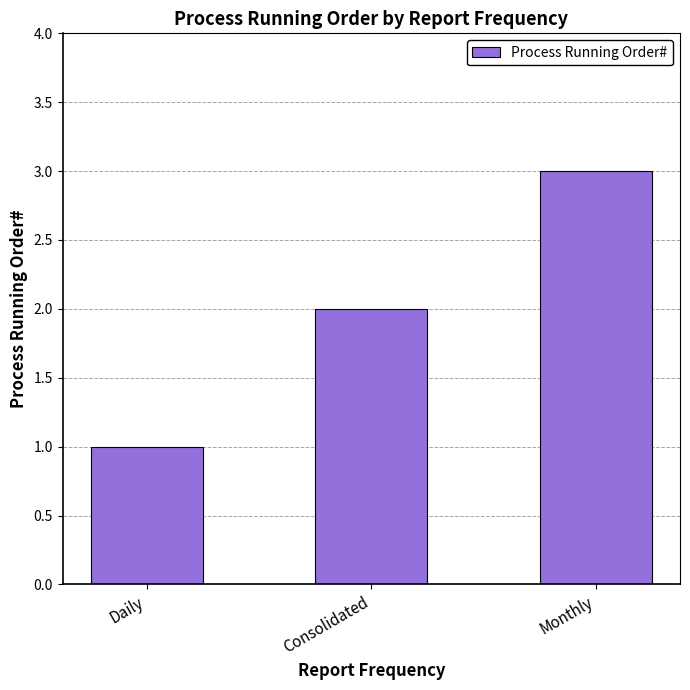

Reading right to left, transcribe all the data shown in this chart.

Monthly=3	Consolidated=2	Daily=1